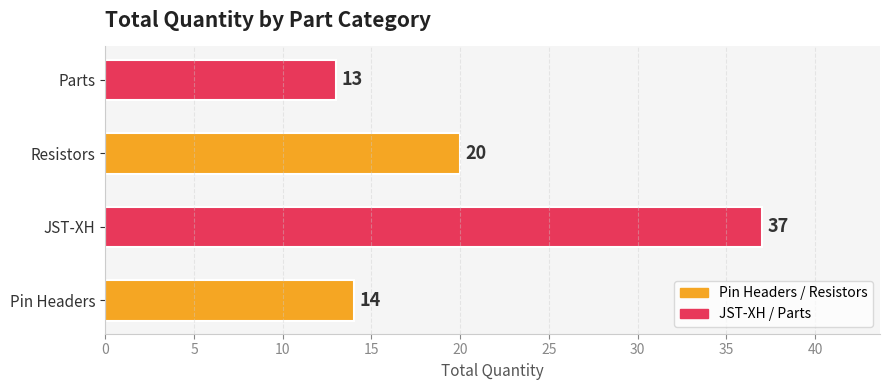

Is it true that the value at JST-XH is 8?

False